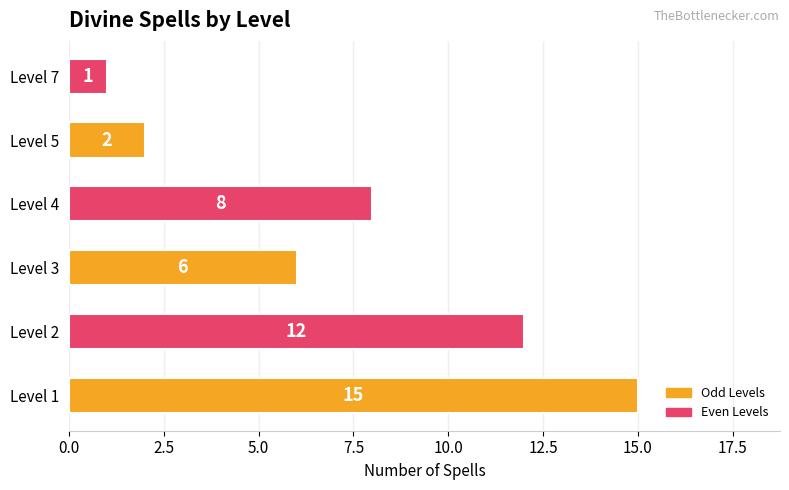

What is the difference between the maximum and minimum values?

14